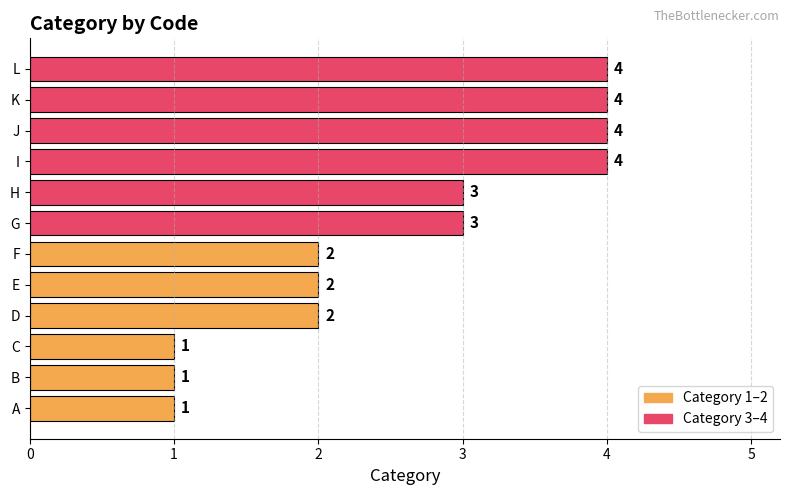

Reading bottom to top, what are all the values shown in this chart?

A=1	B=1	C=1	D=2	E=2	F=2	G=3	H=3	I=4	J=4	K=4	L=4